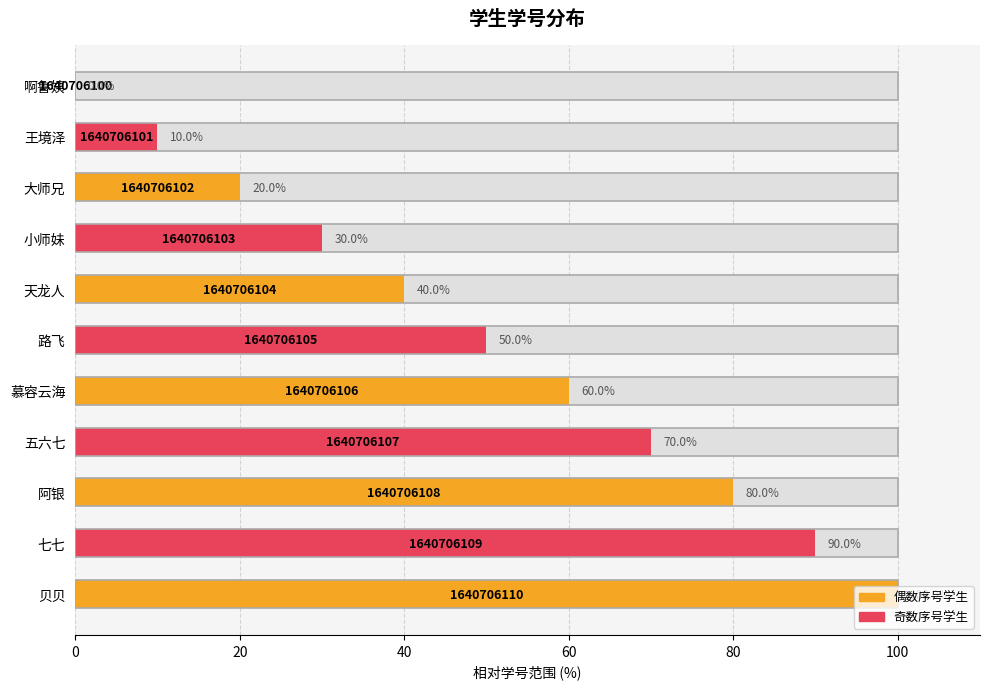

Is it true that the value at 小师妹 is 30?

True